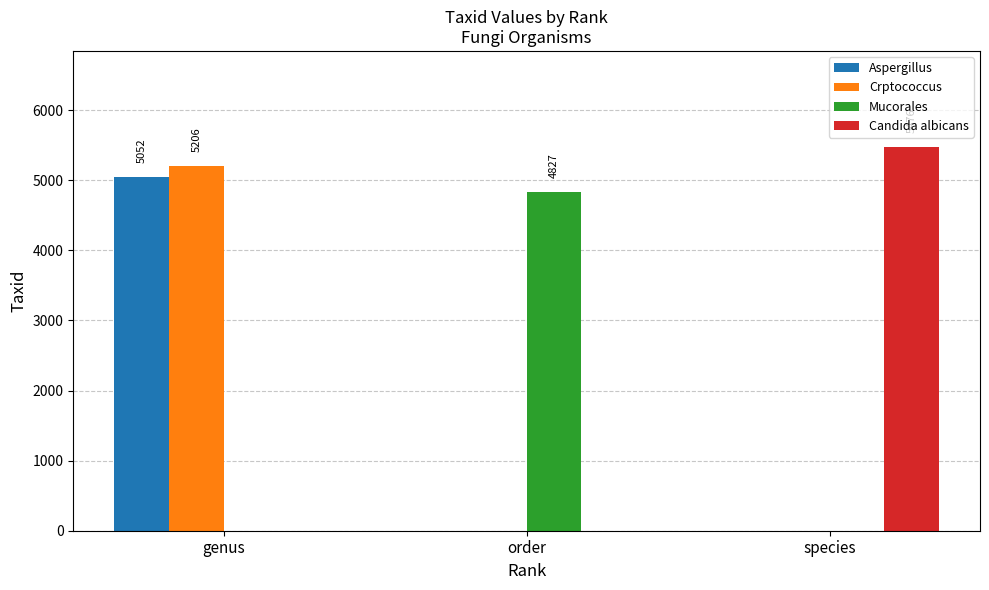

Reading left to right, extract all data points from this chart.

Aspergillus: 5052	0	0
Crptococcus: 5206	0	0
Mucorales: 0	4827	0
Candida albicans: 0	0	5476